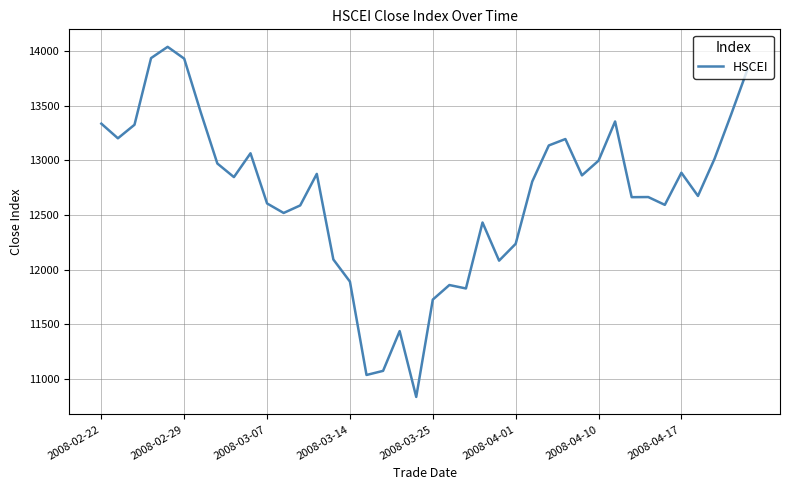

How many distinct data groups are displayed?

1